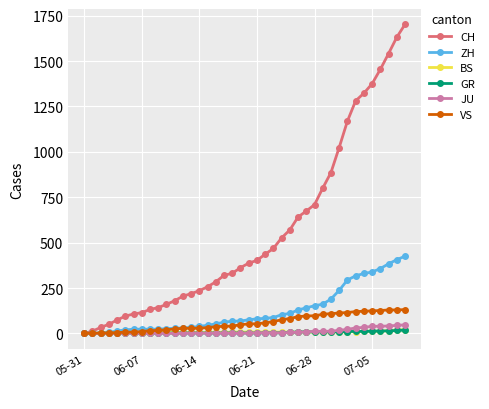

What are all the series names shown in the legend?

CH, ZH, BS, GR, JU, VS